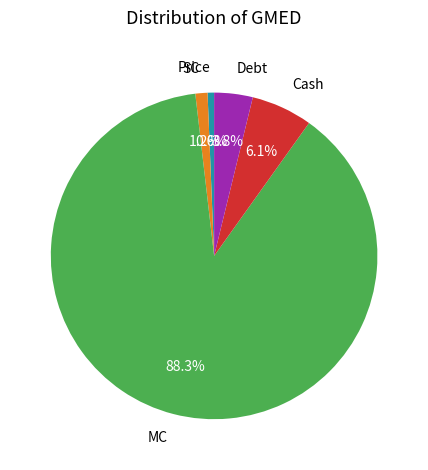

Does MC represent more than half of the total?

Yes